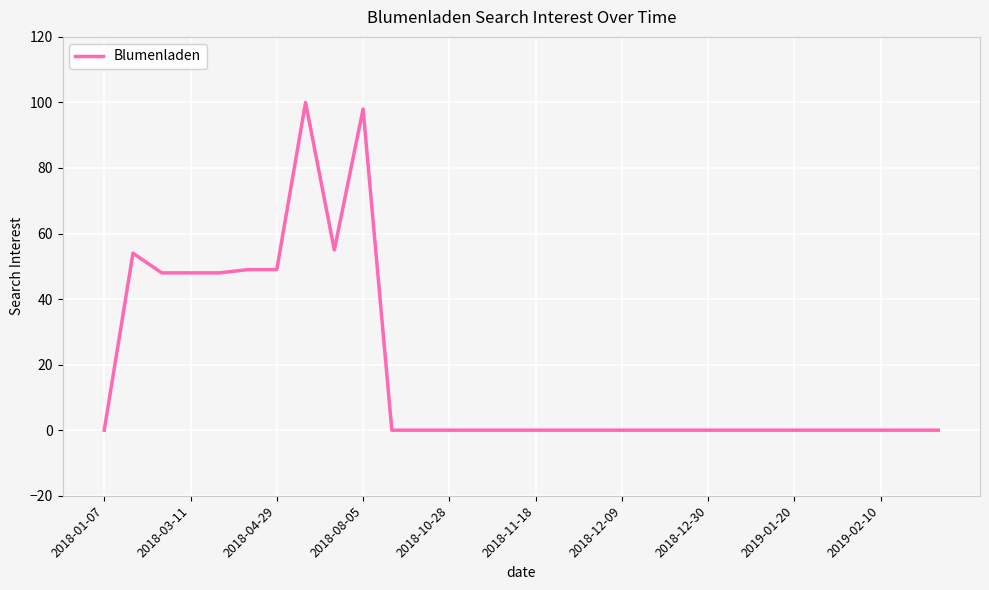

What is the difference between the maximum and minimum values?

100